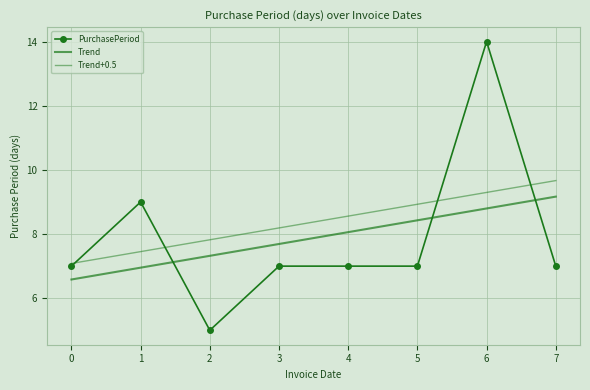

True or false: PurchasePeriod has a value of 10.8 at 7.

False